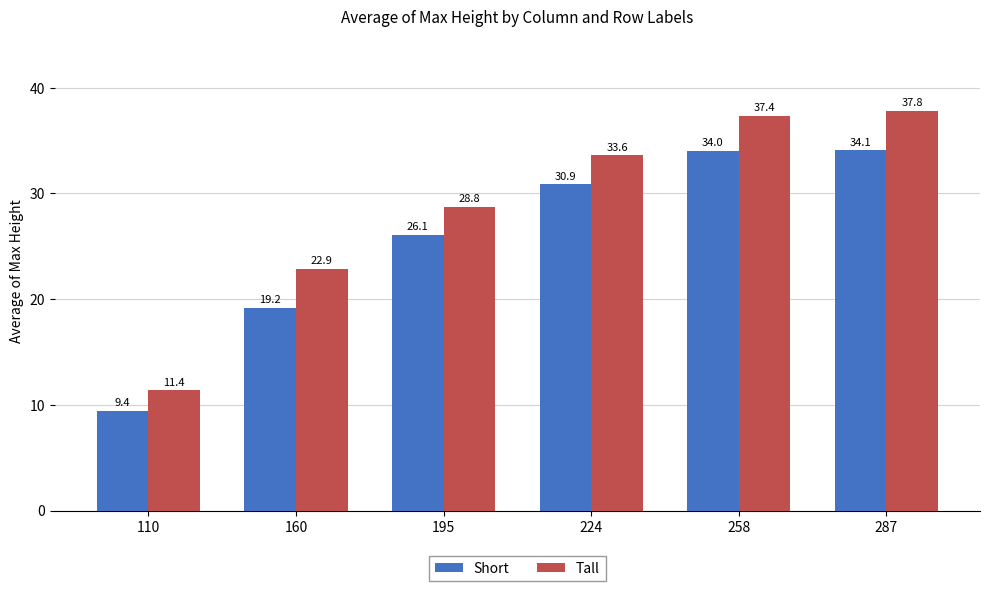

What is the difference between the second highest and second lowest values in the Tall series?

14.5